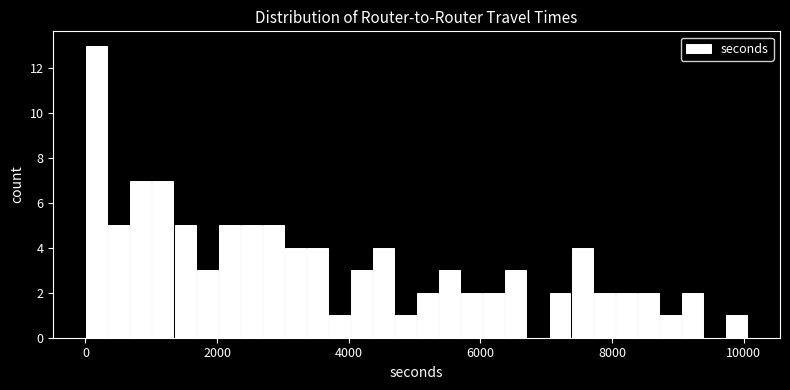

Read against the x-axis, roughly where is the centre of the tallest bar?

200